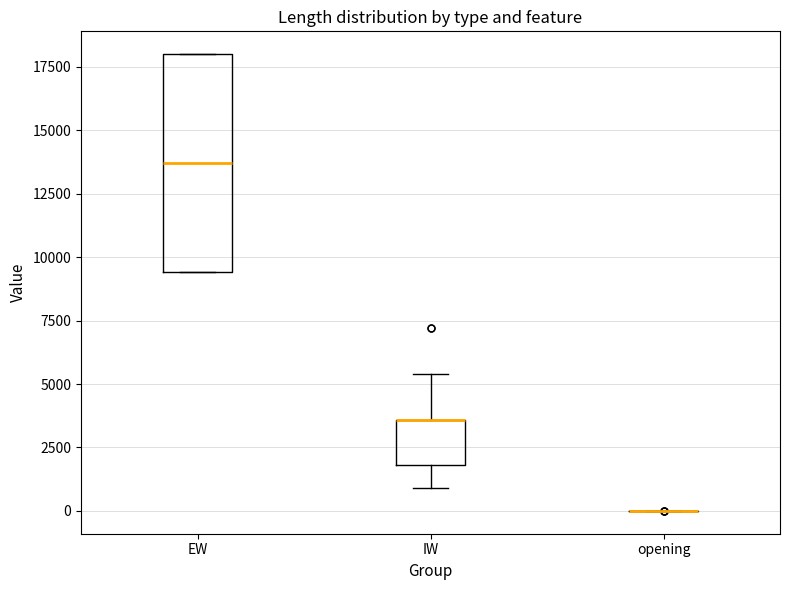

Reading left to right, transcribe this box plot: for each box, give where its median line is, the range the box spans, and where its two whiskers end, as read against the y-axis. The values are not printed on the chart, so give them approximately, as read against the axis.

EW: median 13500, box 9500 to 18000, whiskers 9500 to 18000
IW: median 3500 (drawn on the box's upper edge), box 2000 to 3500, whiskers 1000 to 5500
opening: box collapsed to a line at 0, whiskers 0 to 0